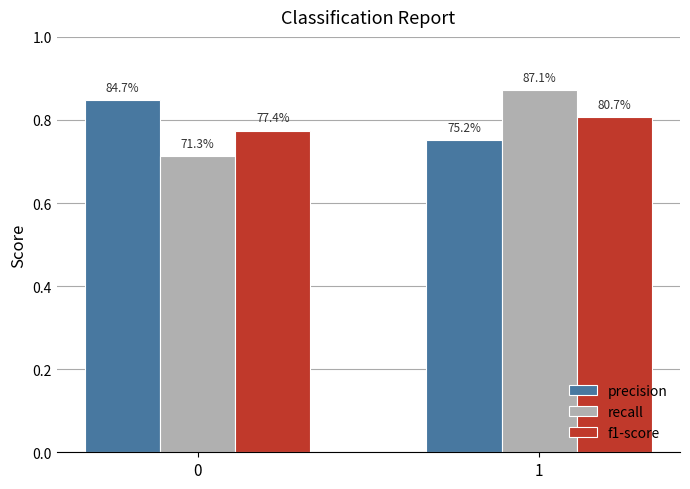

What is the greatest value displayed?

0.9